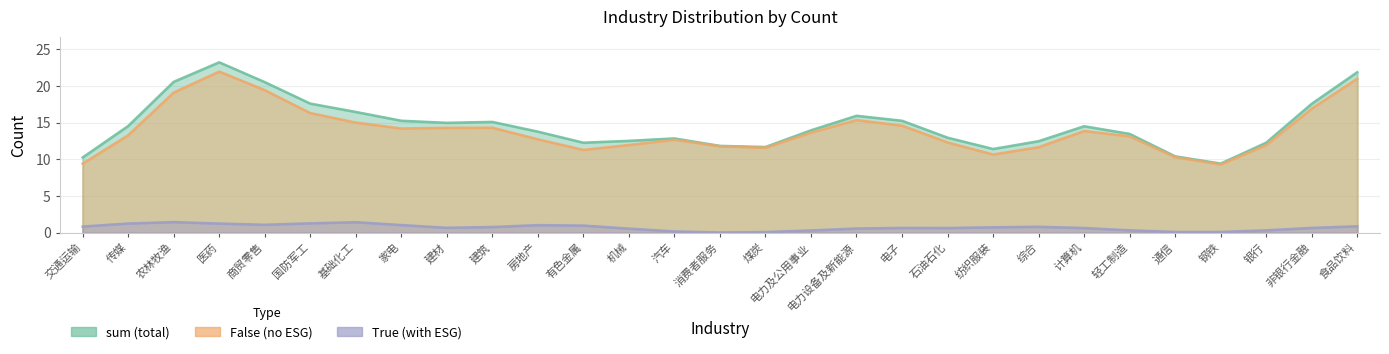

Which series changed the most between 有色金属 and 电力及公用事业?

False